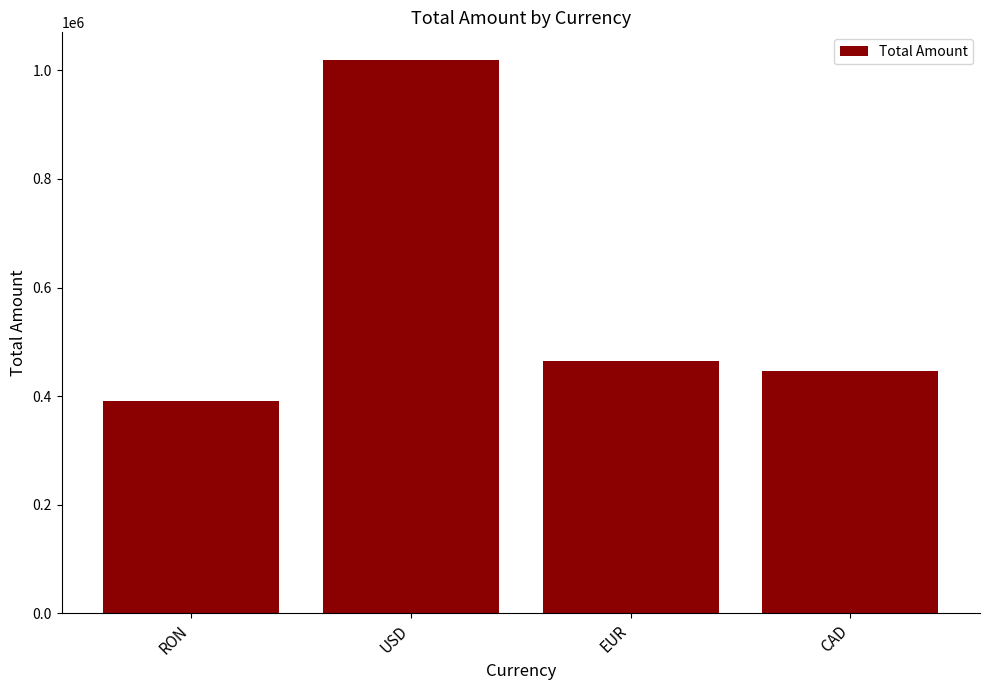

How many bars are there in total?

4